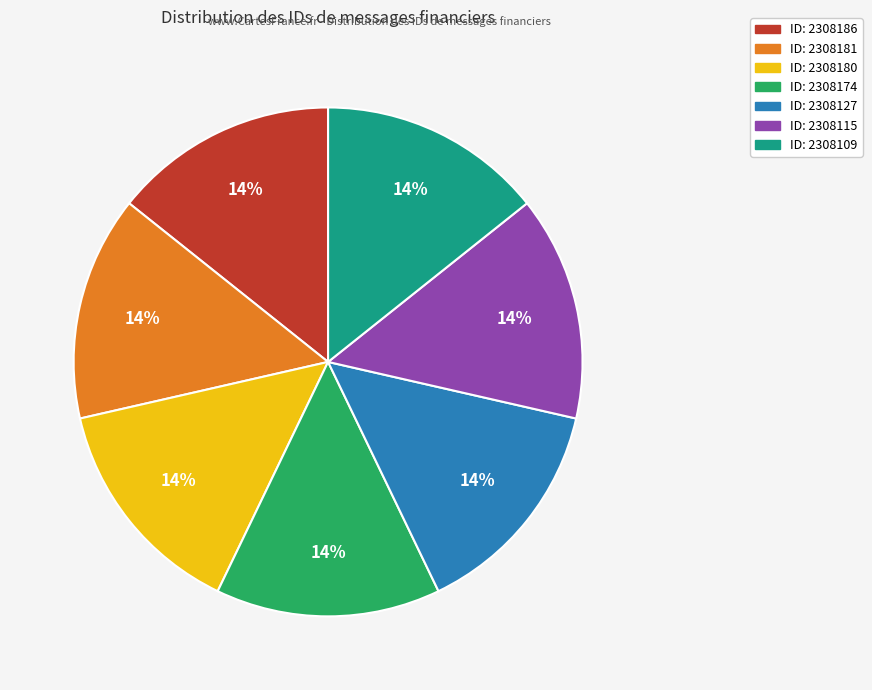

How many segments does this pie chart have?

7